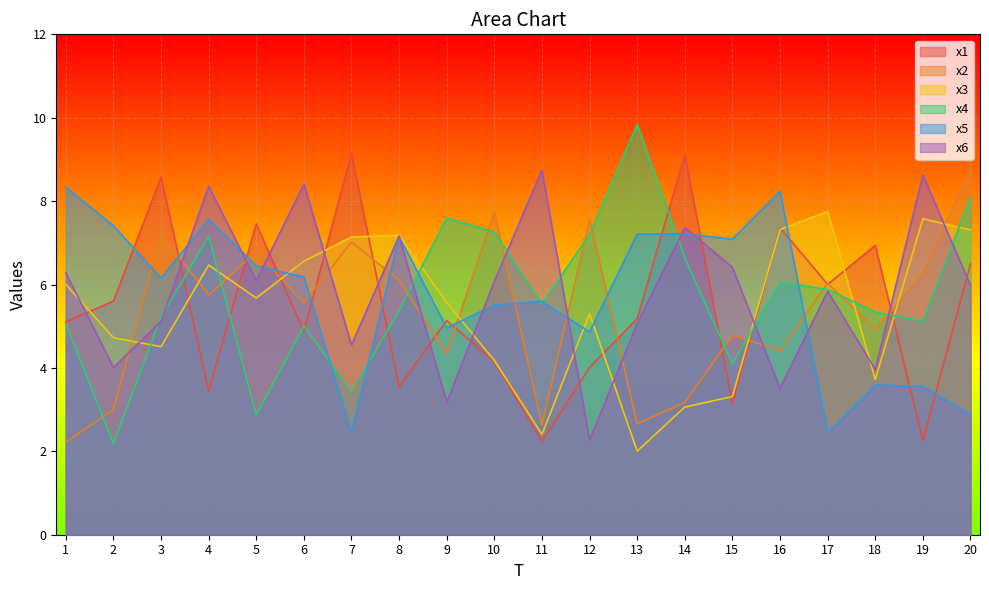

Is it true that x6 equals 8.7 at 10?

False